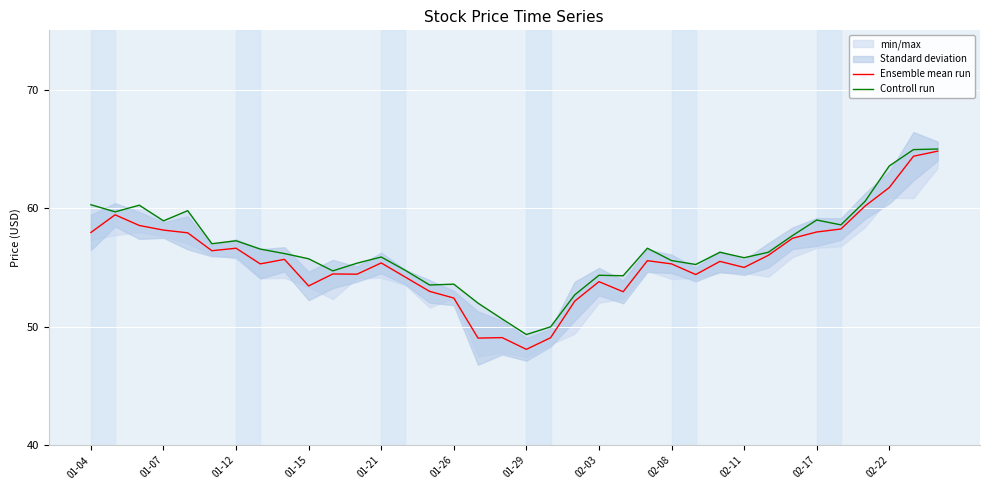

What is the maximum value for Ensemble mean run?

64.8